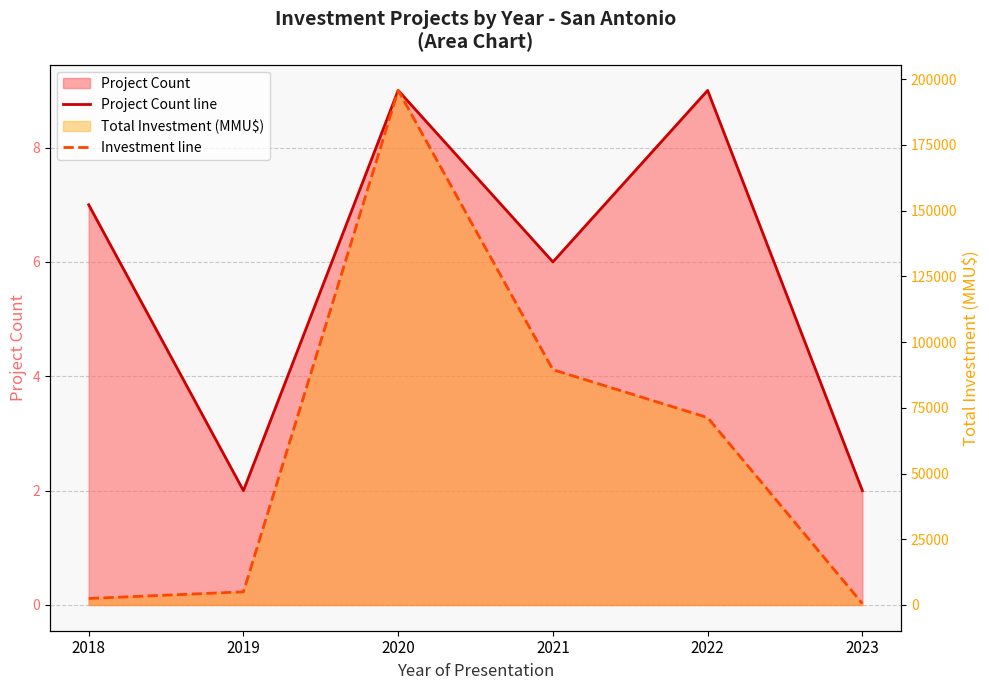

The value of Project Count line at 2022 is 12.0. True or false?

False